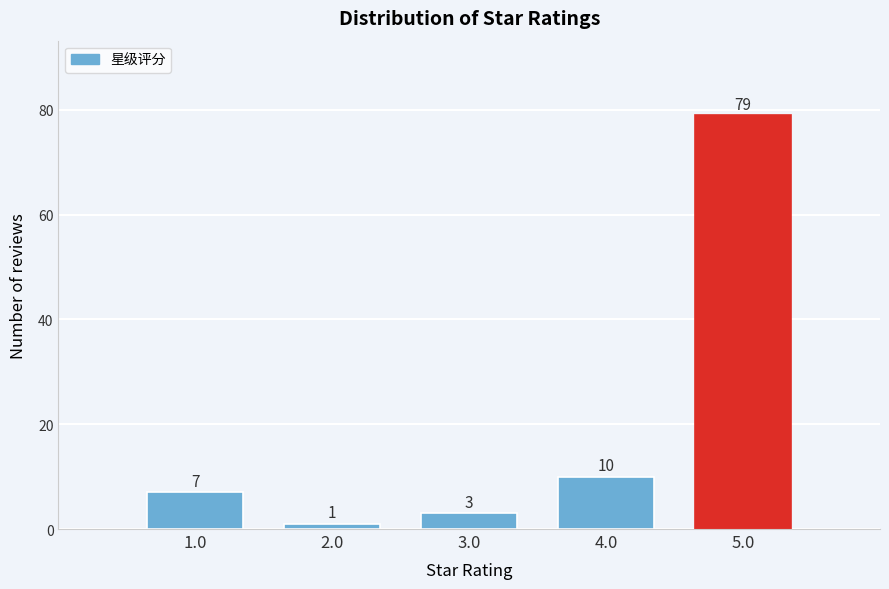

Reading left to right, extract all data points from this chart.

7	1	3	10	79